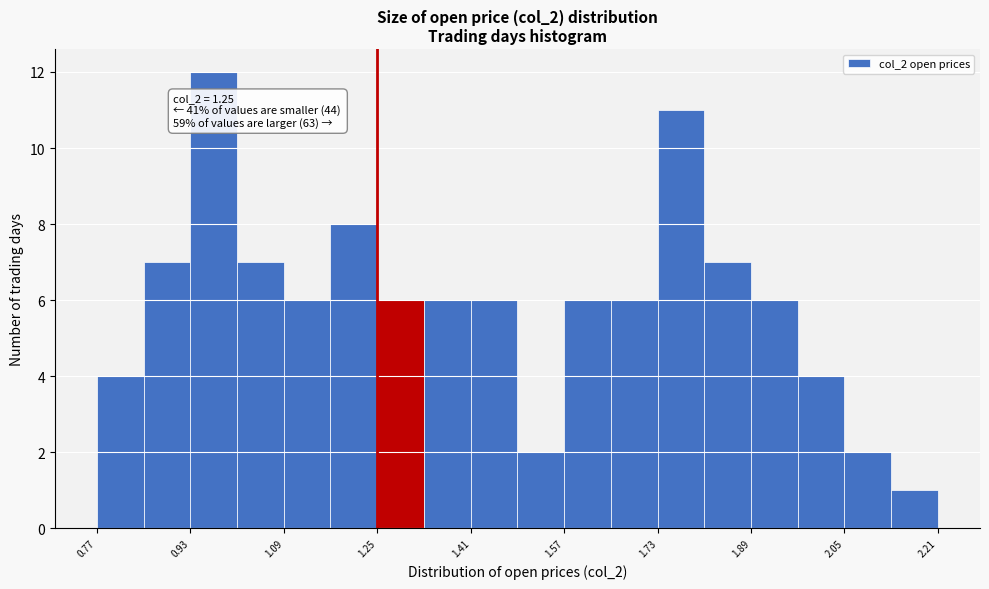

Which range on the x-axis has the tallest bar?

0.93 to 1.01